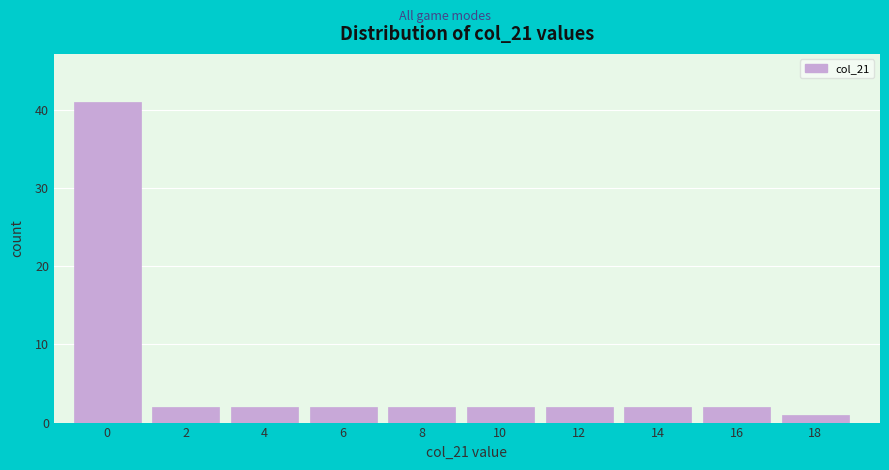

Reading right to left, what are all the values shown in this chart?

18=1	16=2	14=2	12=2	10=2	8=2	6=2	4=2	2=2	0=41